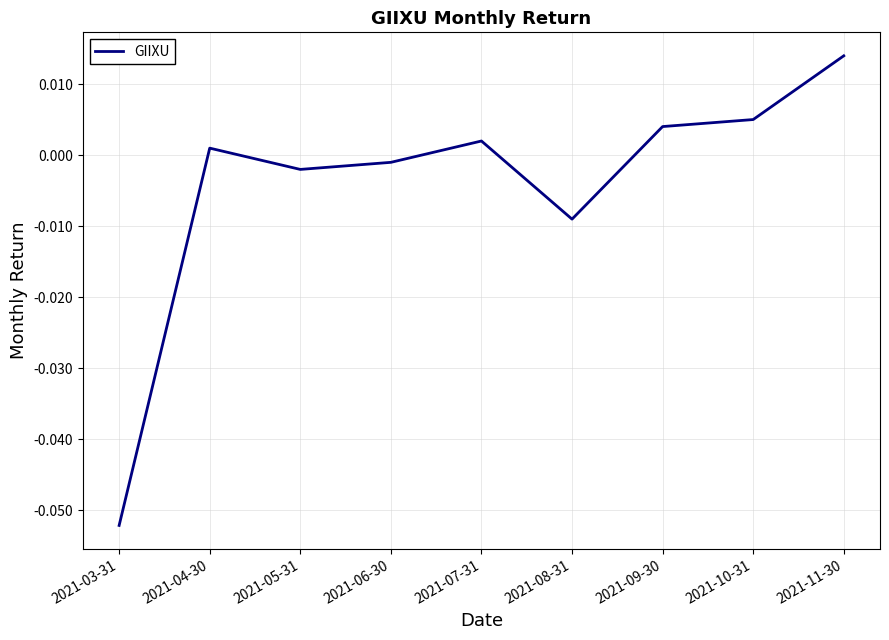

At which category does the chart reach its peak across all series?

2021-11-30